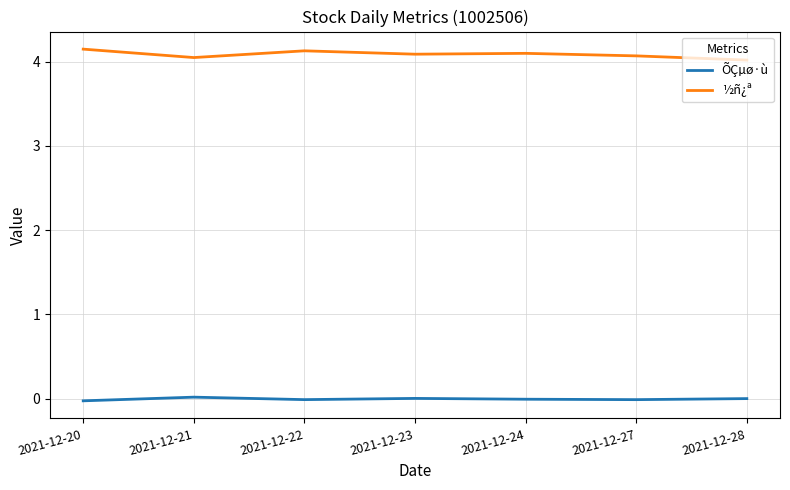

Is it true that ½ñ¿ª equals 1.2 at 2021-12-20?

False